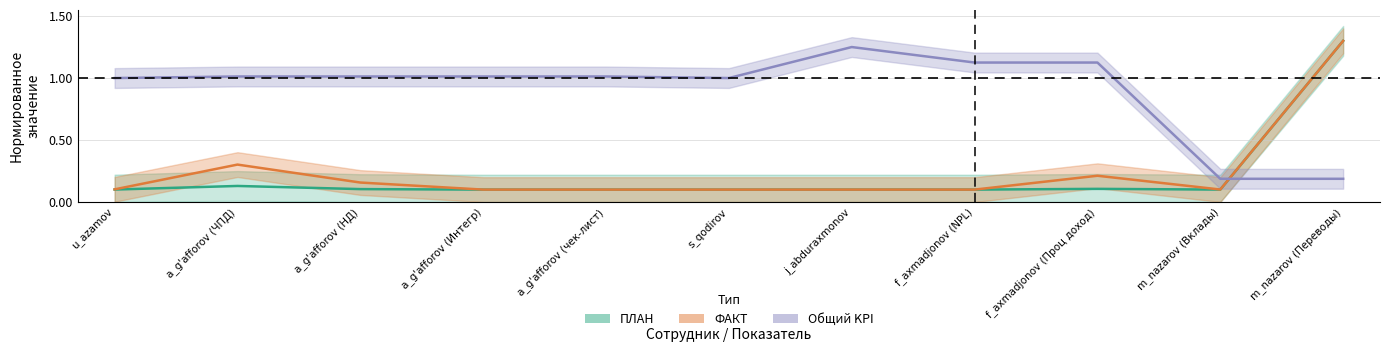

What is the difference between the maximum and second lowest values in the Общий_KPI series?

1.1